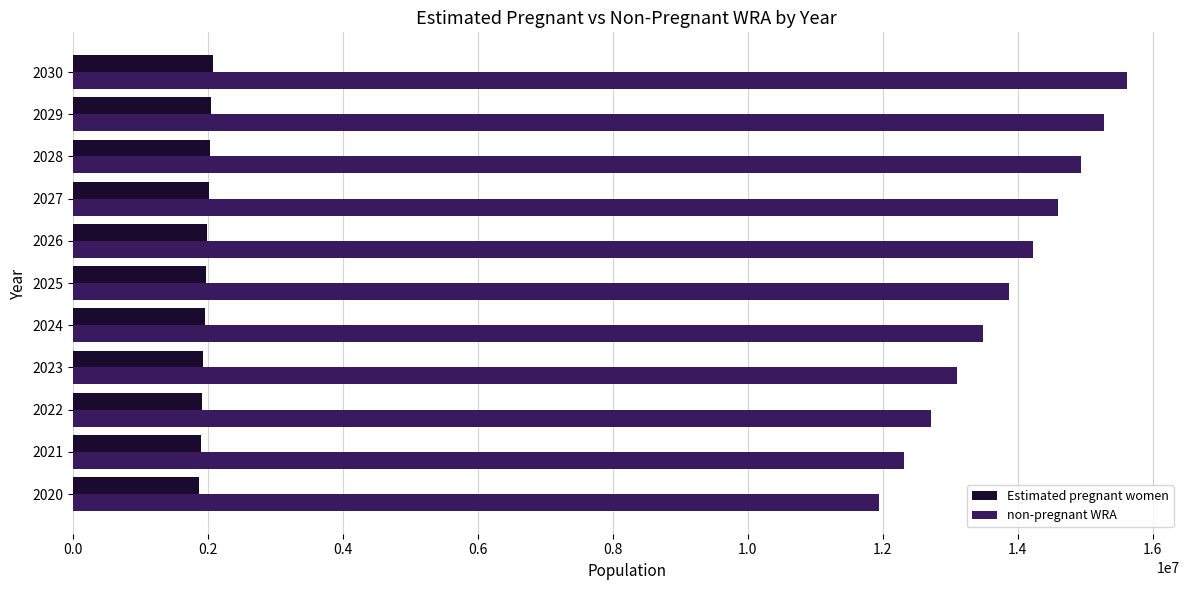

Between 2026 and 2030, which series saw the biggest shift?

non-pregnant WRA